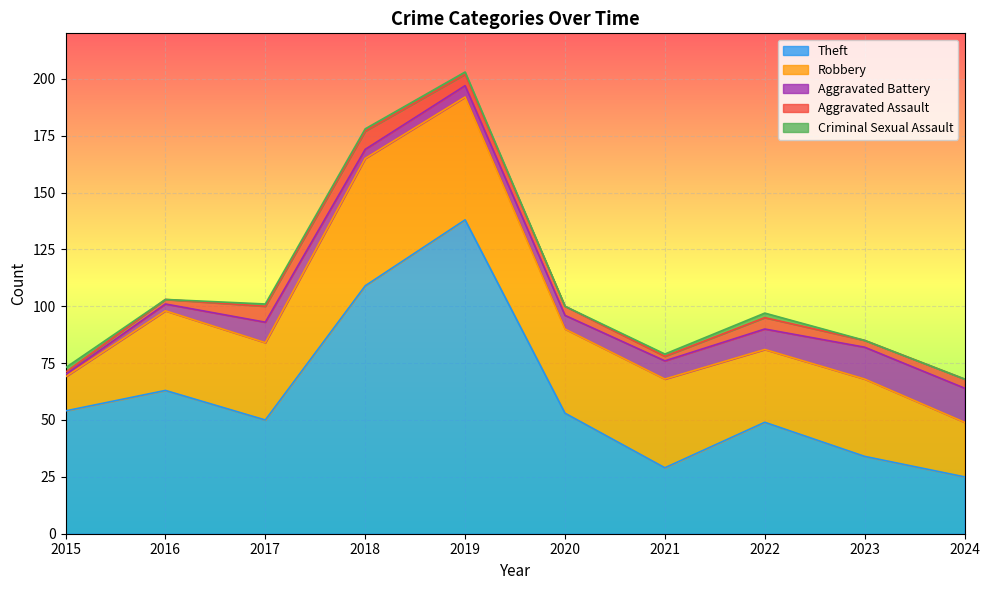

True or false: Criminal Sexual Assault has a value of 2 at 2015.

True